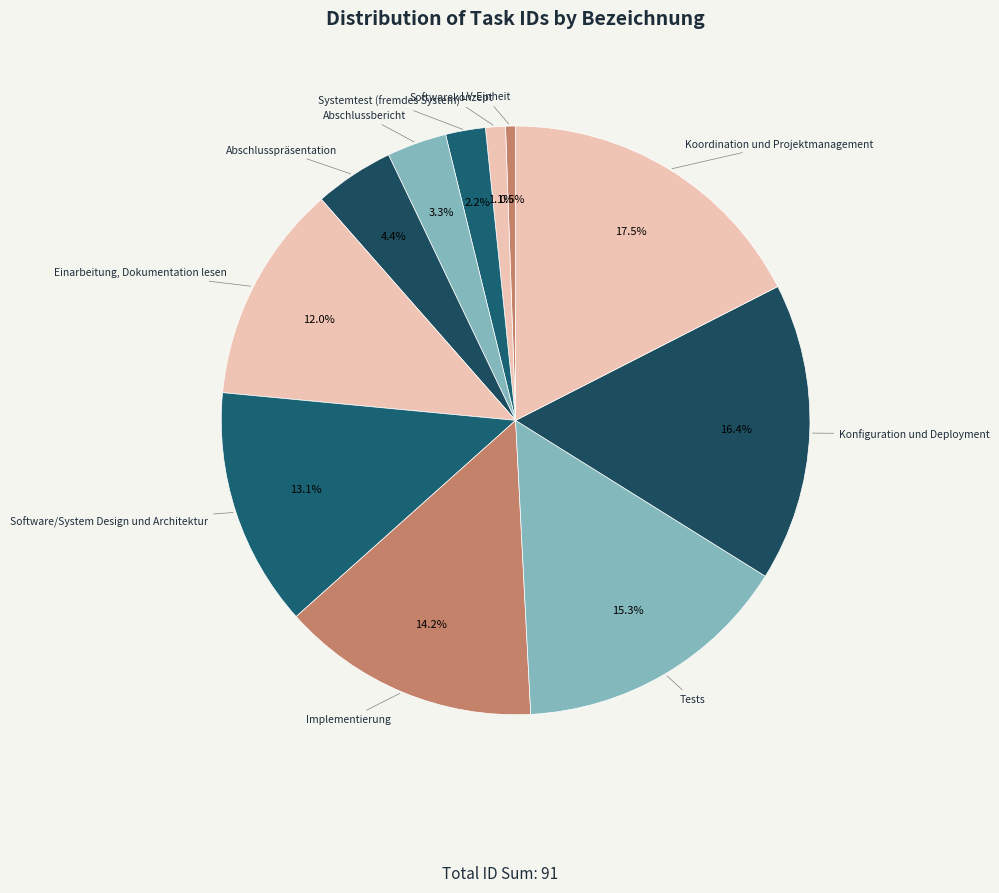

What is the total percentage of Softwarekonzept and Koordination und Projektmanagement?

18.6%